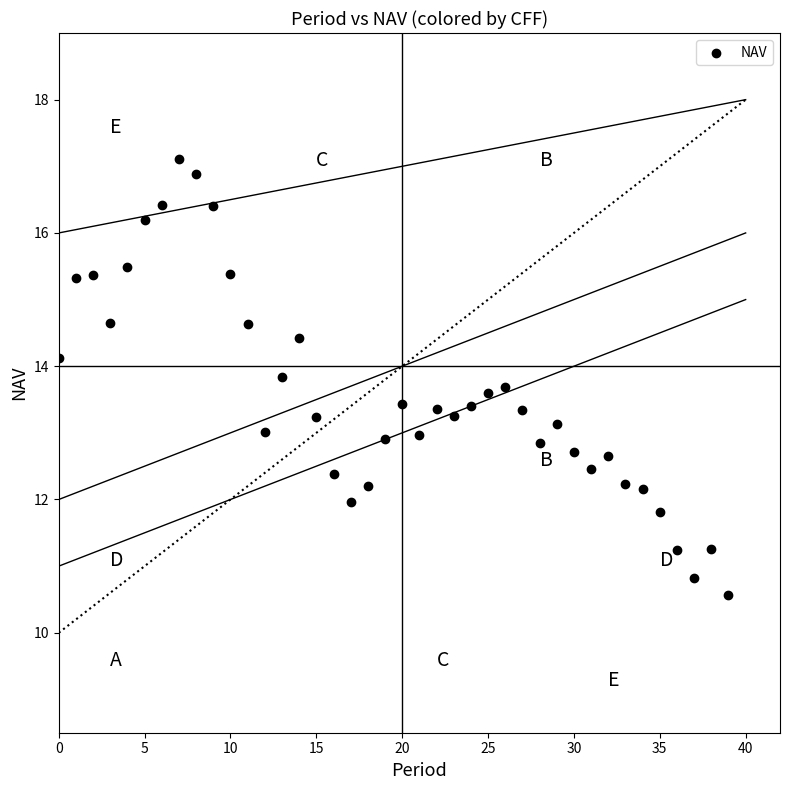

What is the range of Y values (max minus min)?

6.5